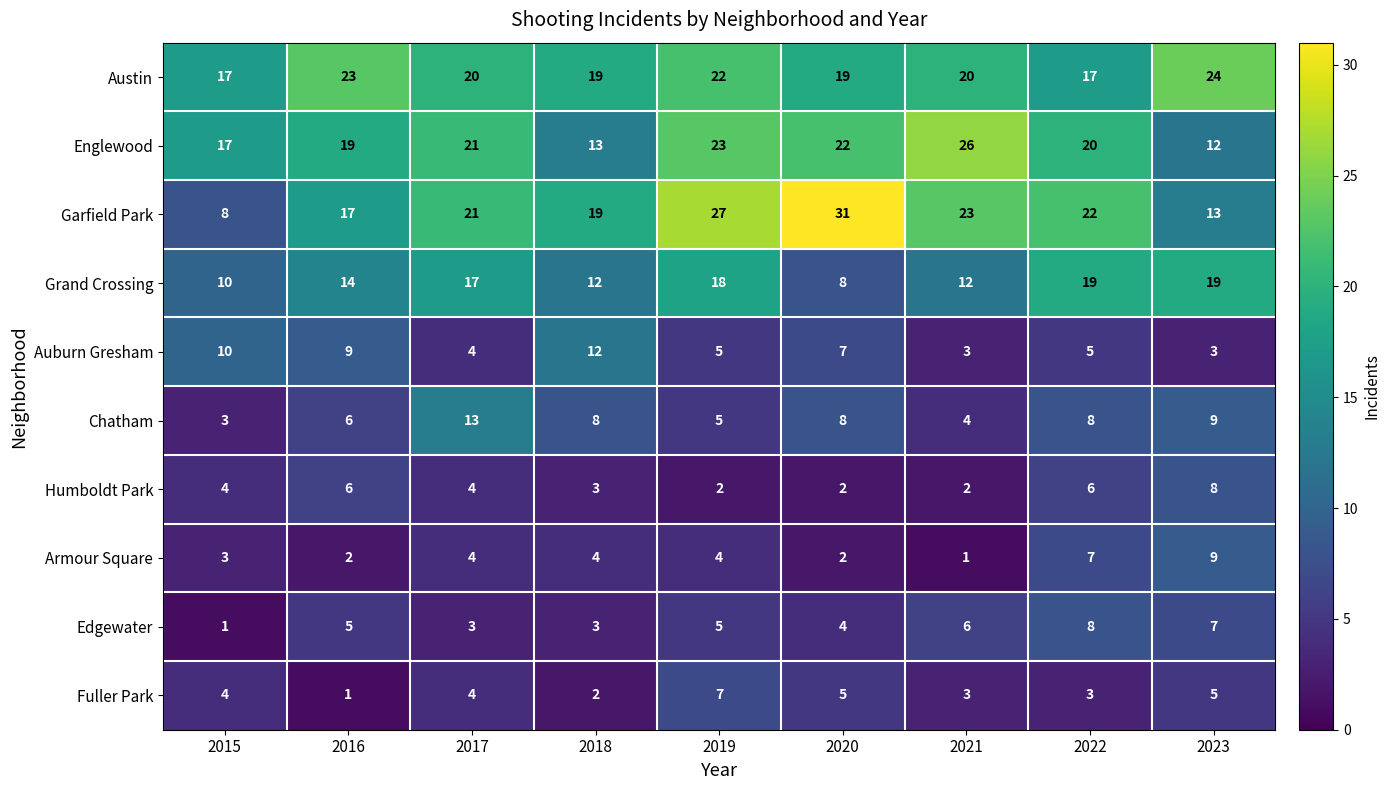

What is the difference between the highest and lowest values at 2018?

17